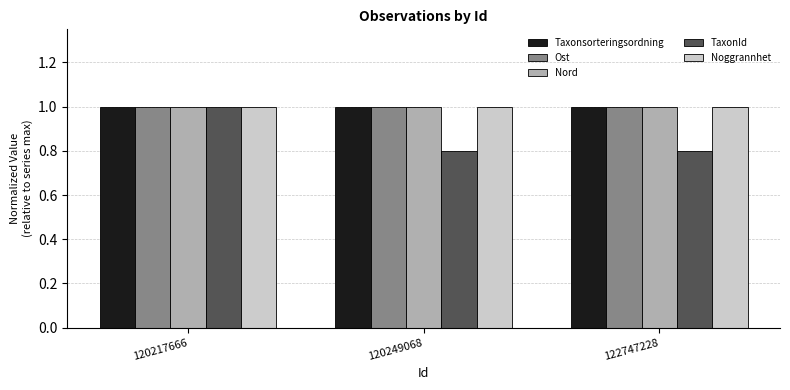

What is the value of the TaxonId bar at the 2nd from the left?

0.8